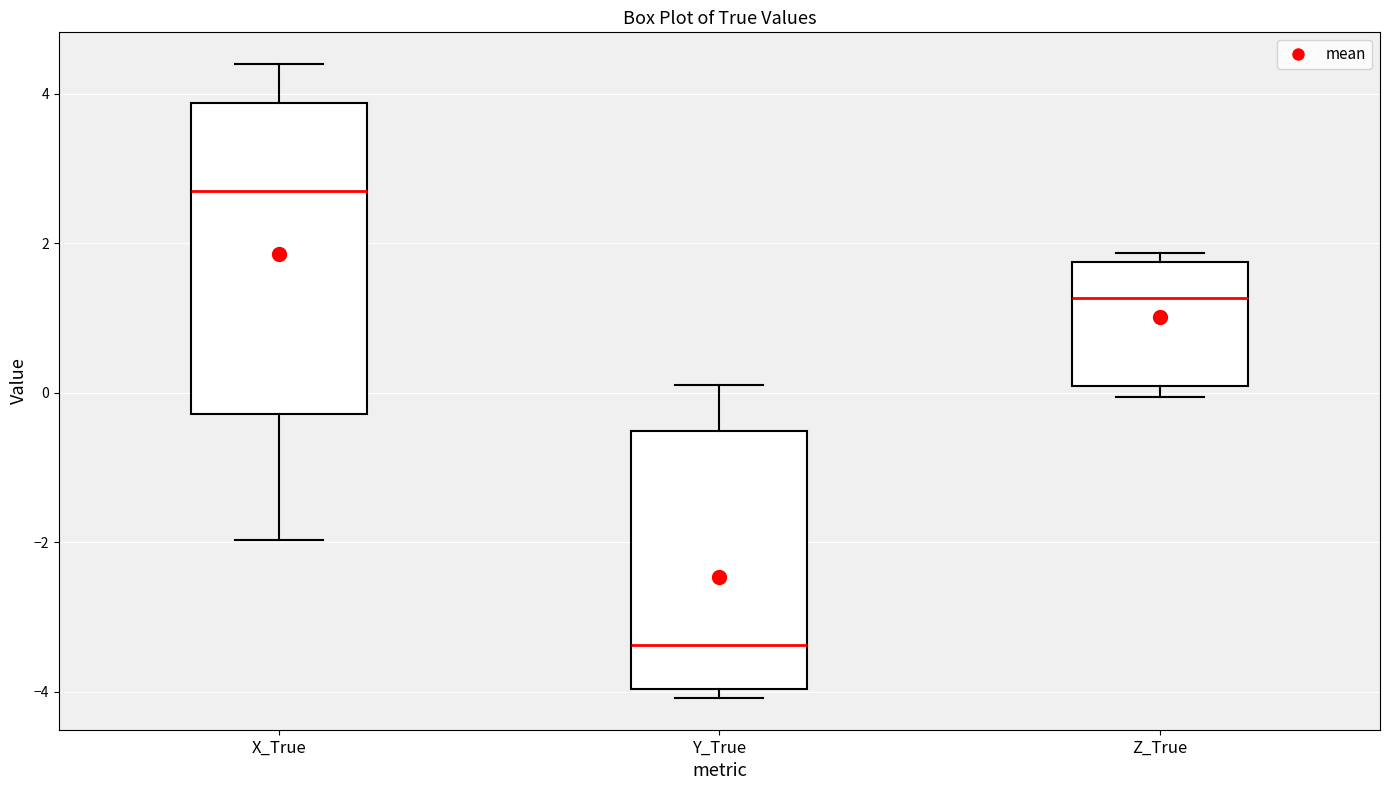

Which box has the highest median line?

X_True